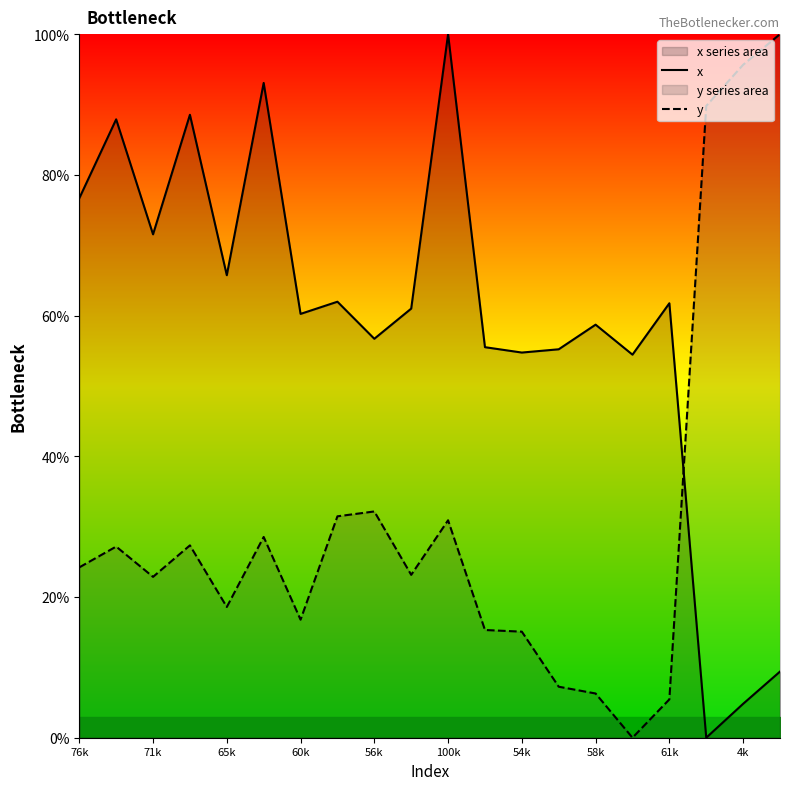

How many values in the y series are below 24?

10